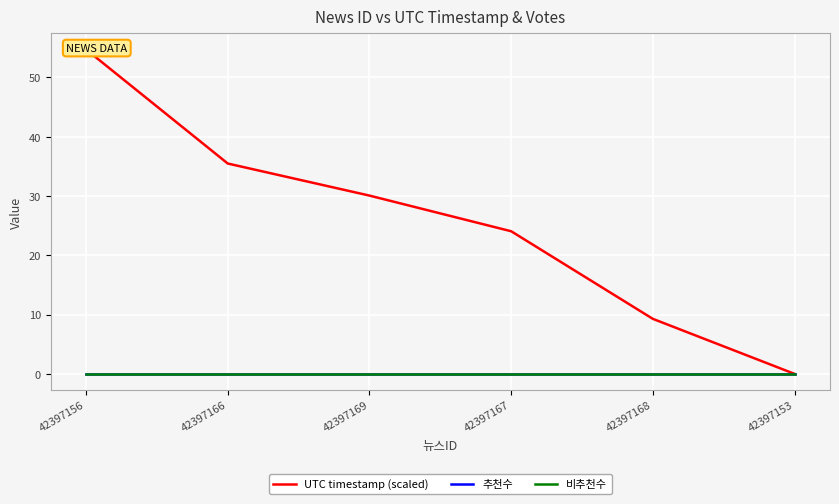

What is the label of the 1st point from the left?

42397156